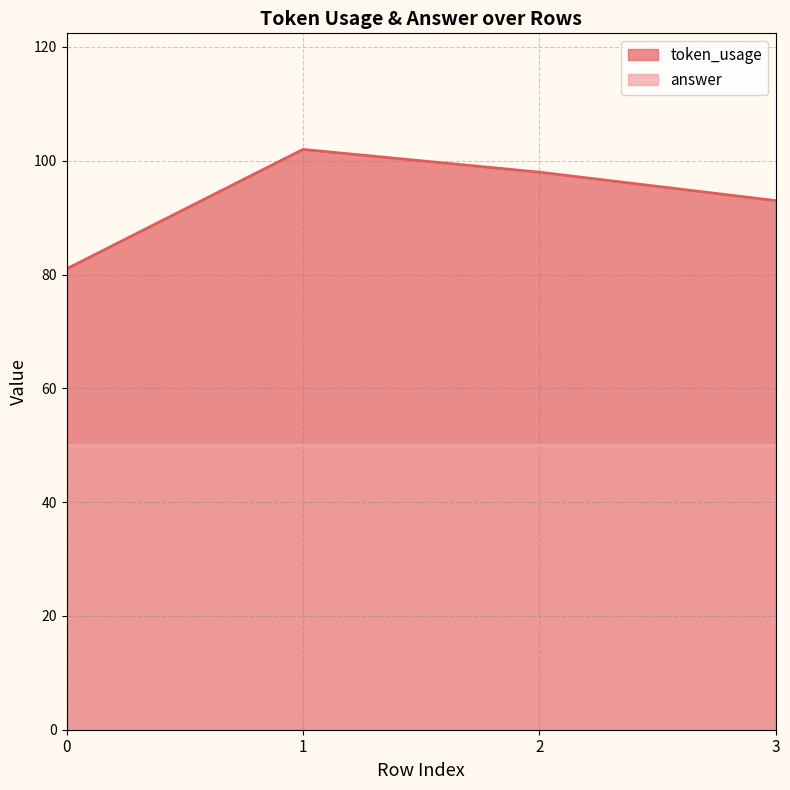

How many data points are less than 98?

2